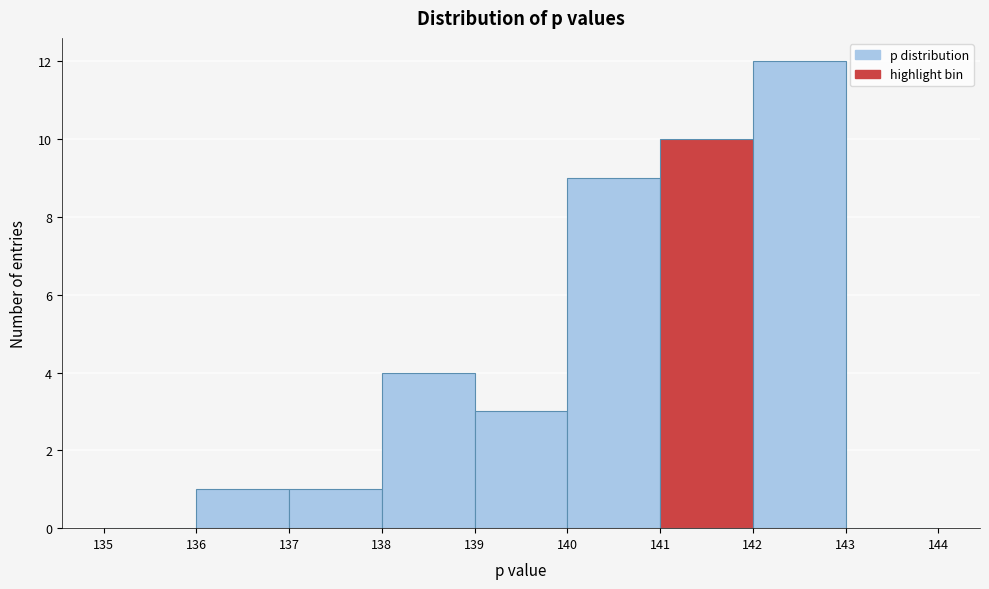

Which range on the x-axis has the tallest bar?

142 to 143